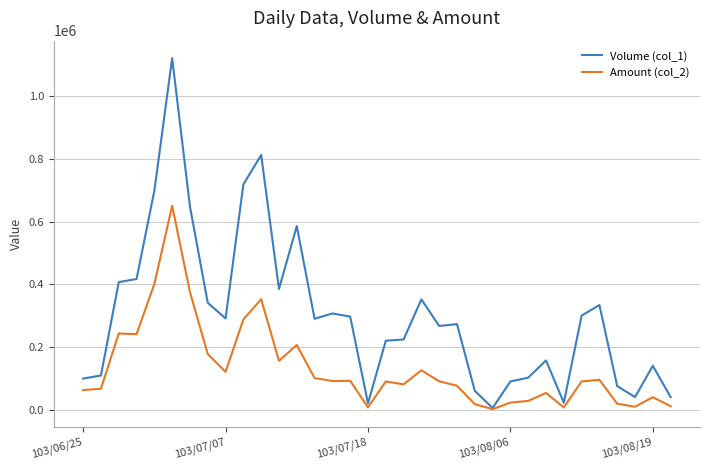

Which series has the largest range (max minus min)?

Volume (col_1)